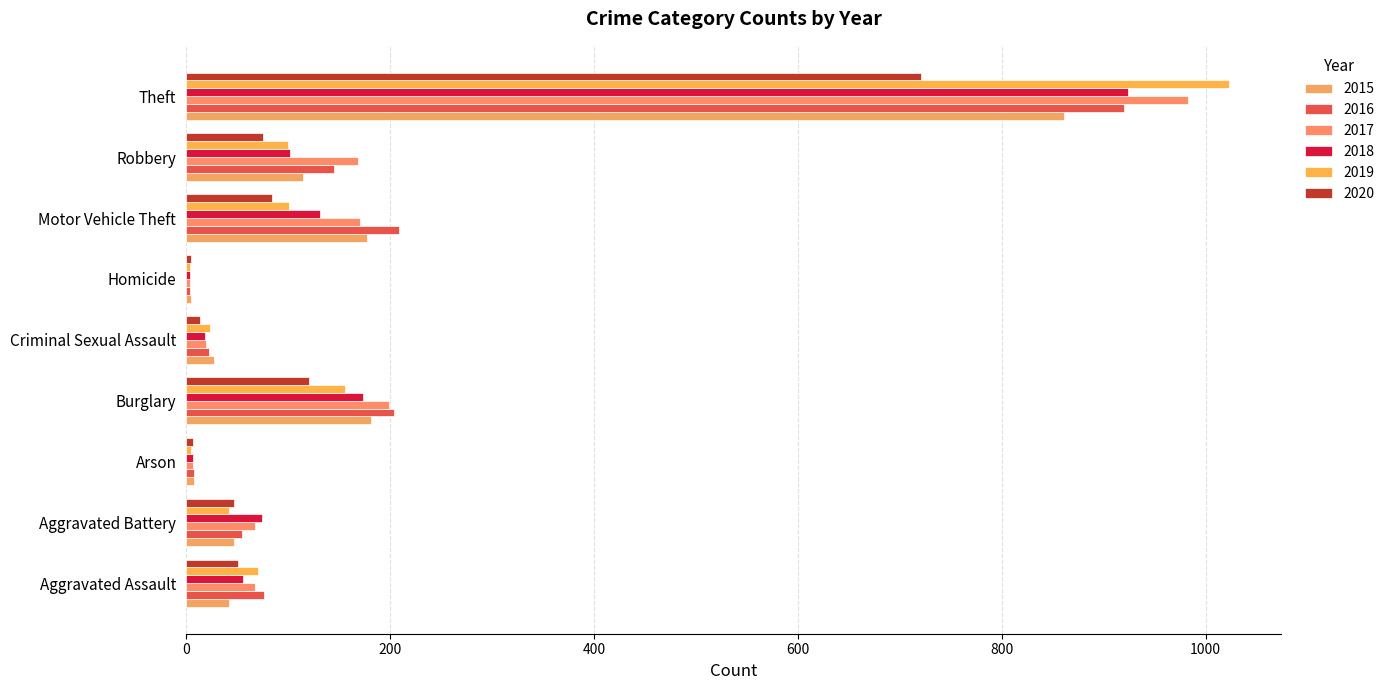

At which label does 2015 reach its minimum?

Homicide